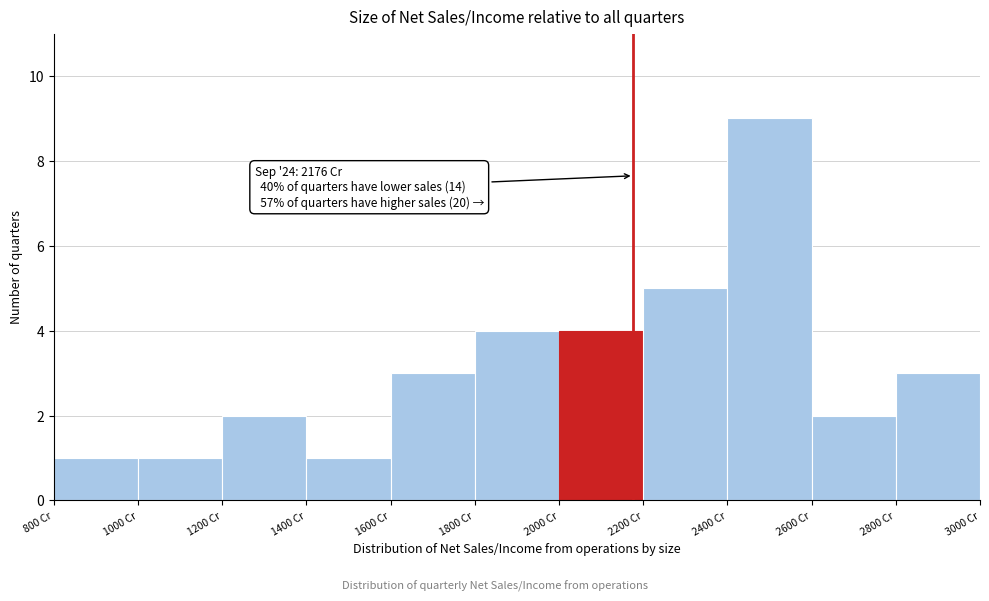

Over which range of the x-axis is the bar tallest?

2400 to 2600